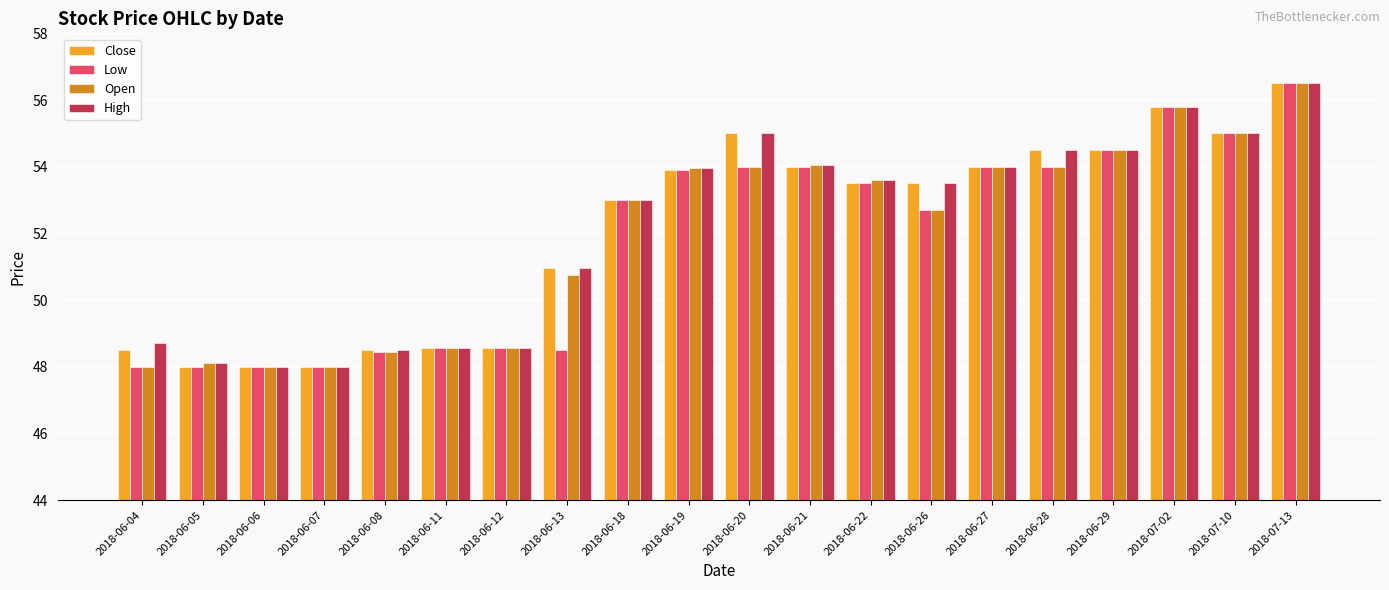

Is it true that Open equals 74.8 at 2018-06-18?

False